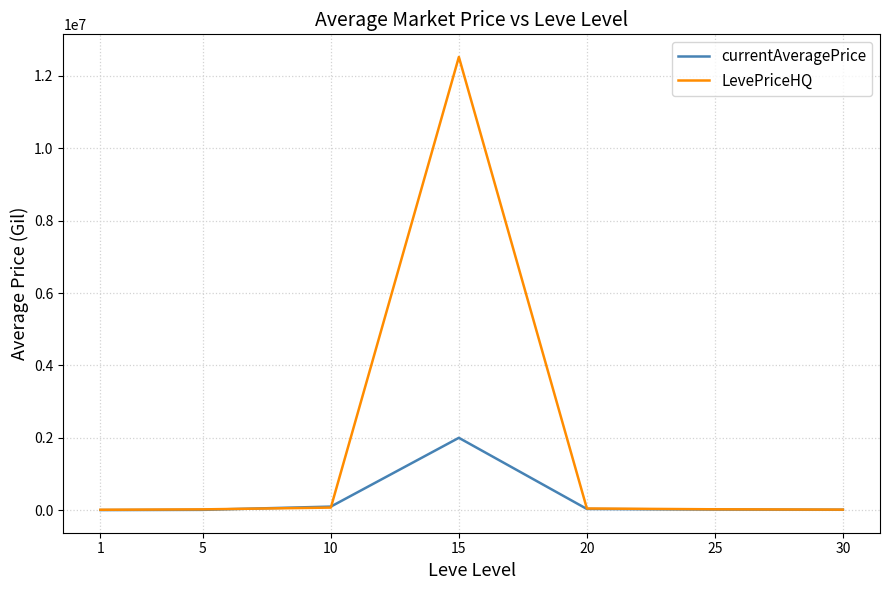

Is the value of LevePriceHQ at 15 greater than the value of currentAveragePrice at 1?

Yes